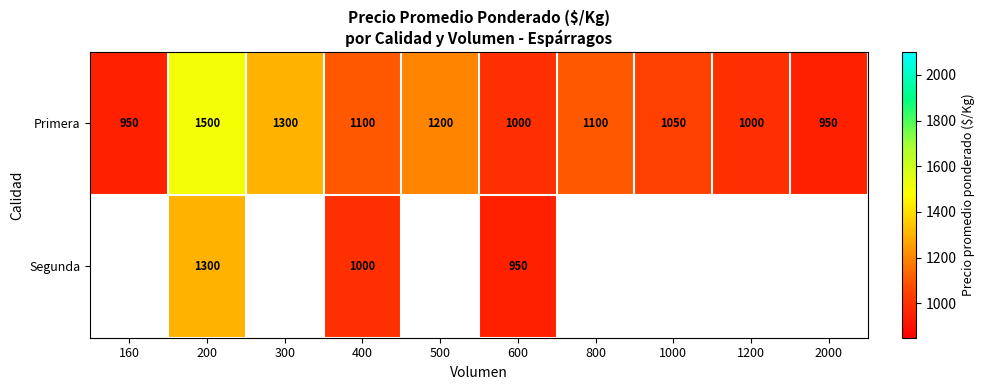

Which has a higher value, 1200 or 600?

1200